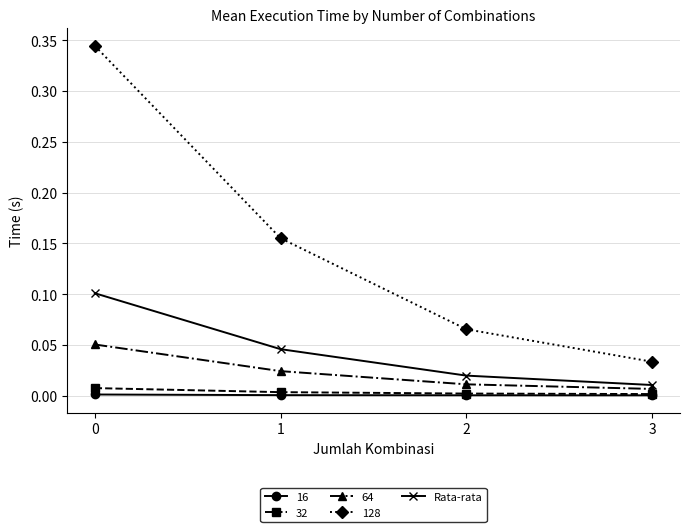

How many lines are shown in the chart?

5